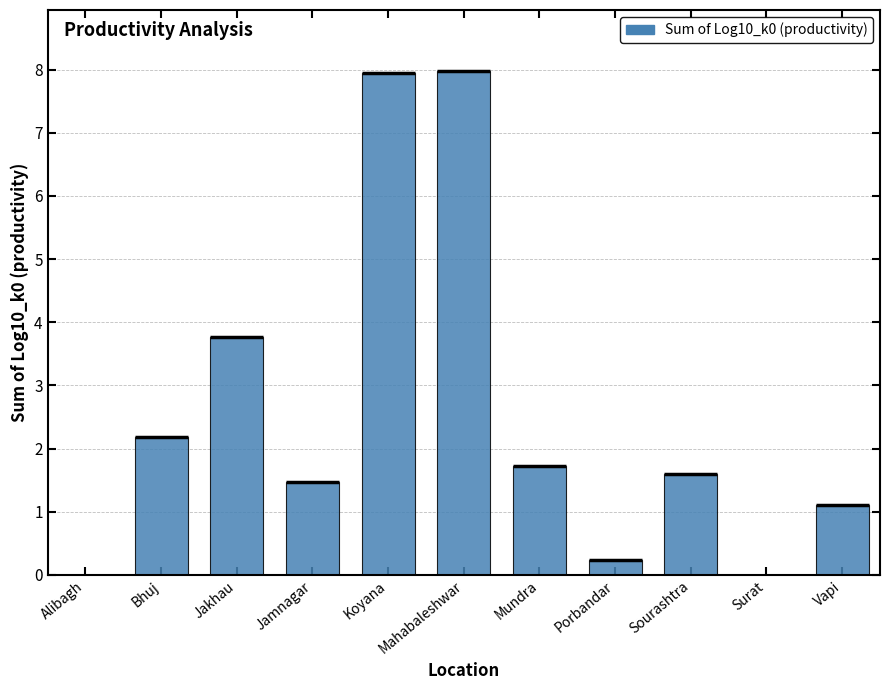

At which category does the chart reach its peak across all series?

Mahabaleshwar